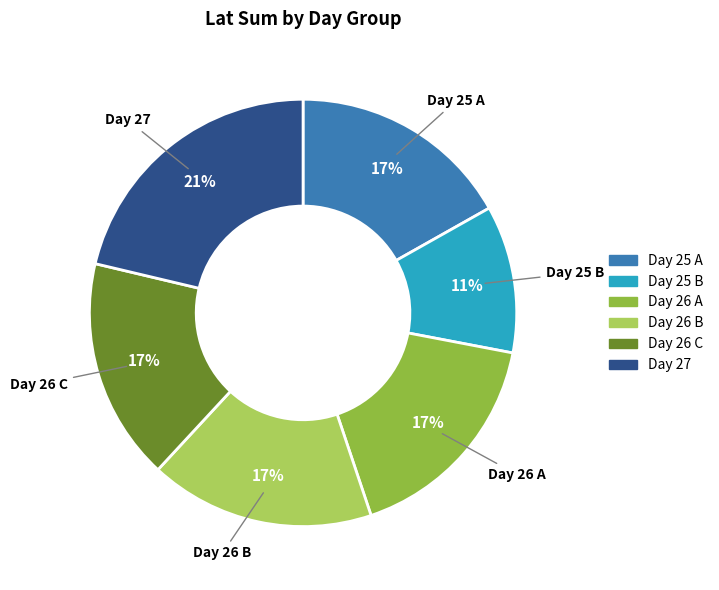

To the nearest percent, what portion does Day 27 represent?

21%